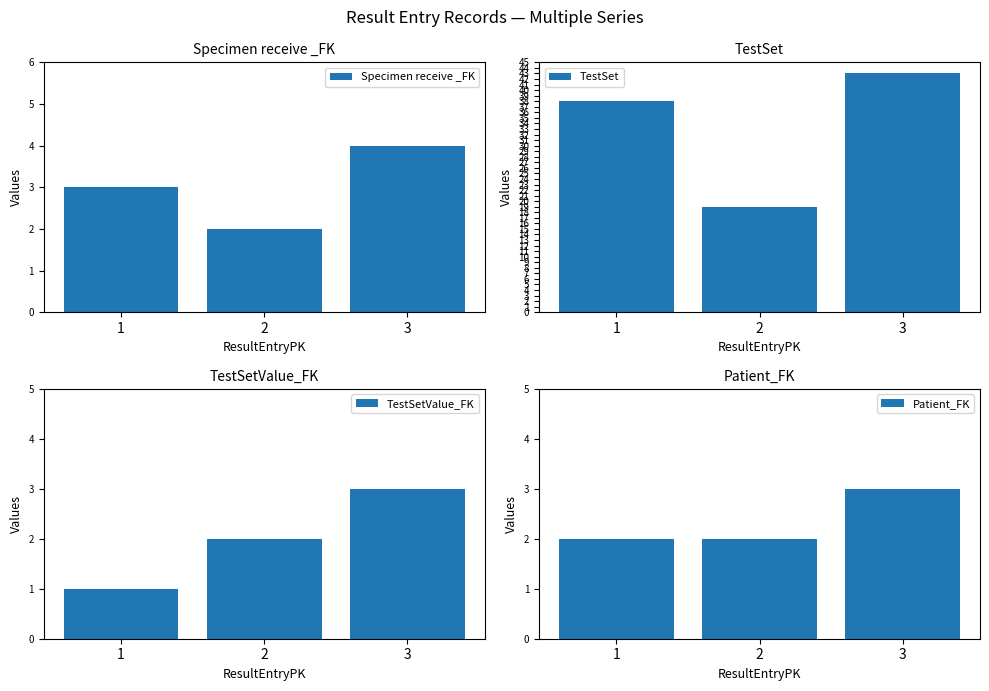

Which category has the lowest value in the TestSetValue_FK series?

1